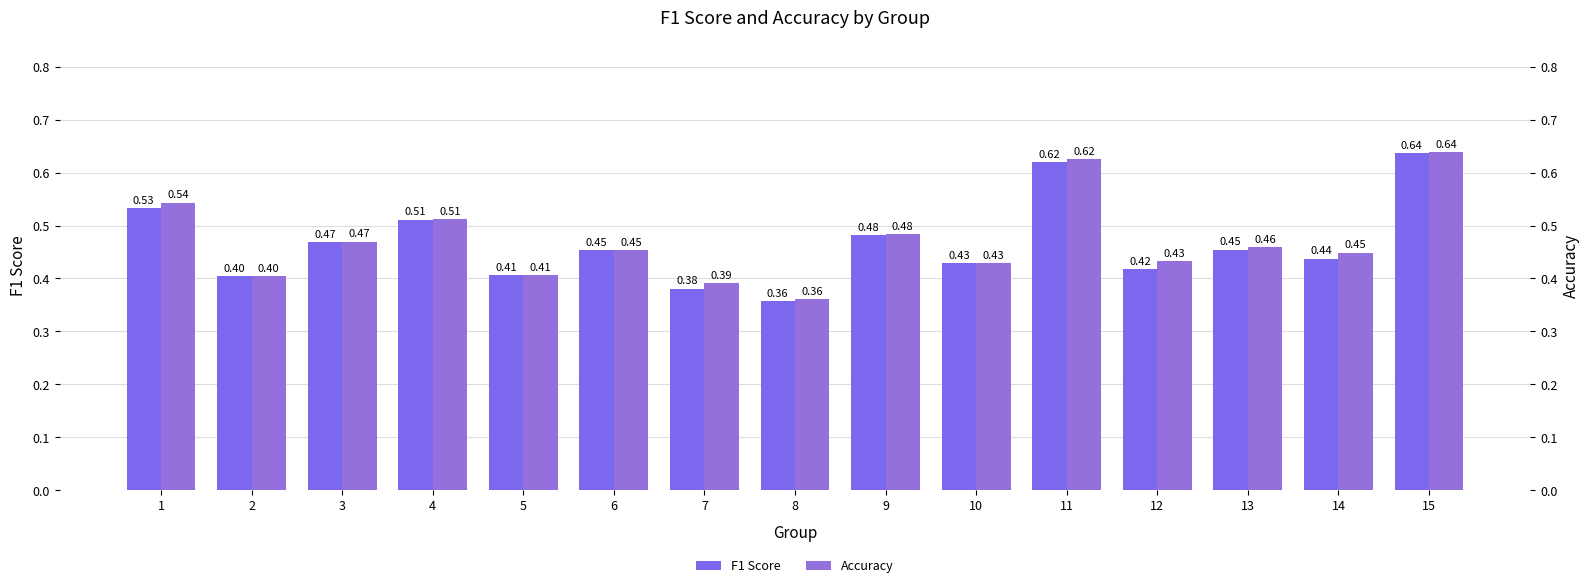

What is the smallest value displayed?

0.4